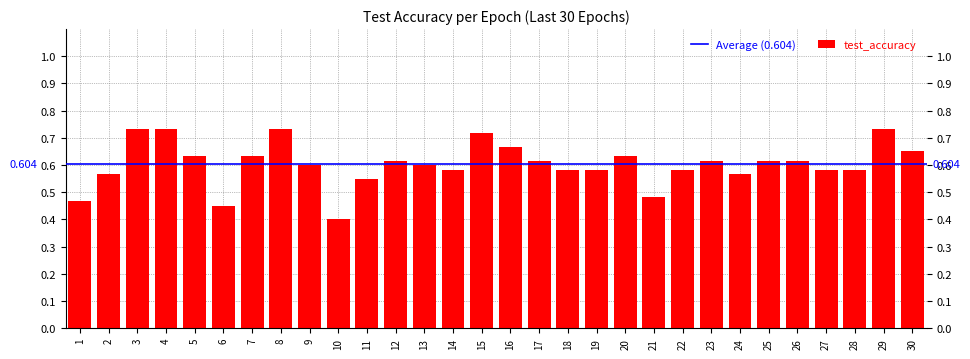

Is it true that the value at 5 is 0.6?

True